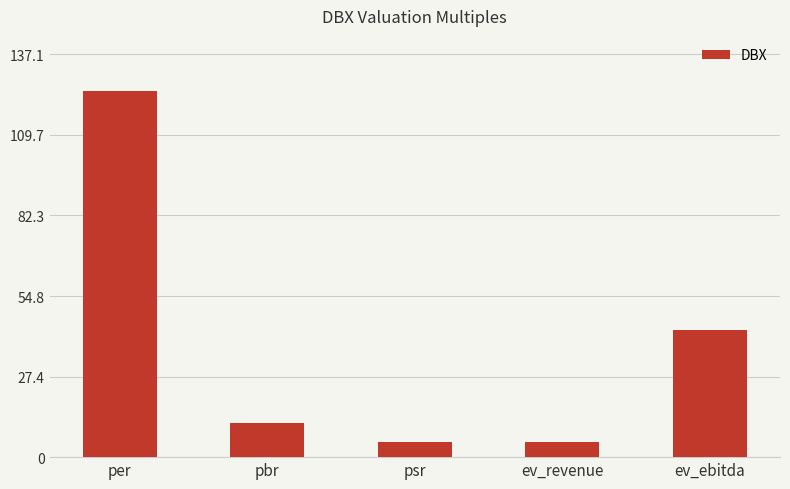

True or false: the data shows 20.0 at pbr.

False